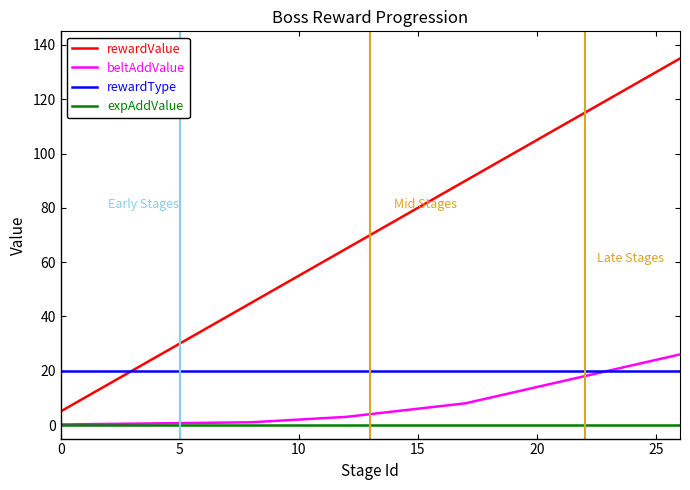

True or false: rewardType and expAddValue intersect in this chart.

False